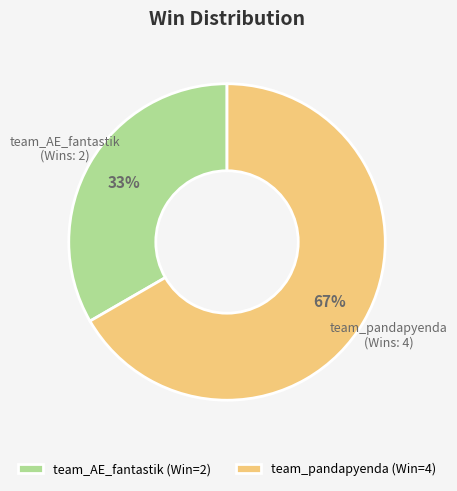

Approximately how many times larger is the value at team_pandapyenda compared to team_AE_fantastik?

2.0